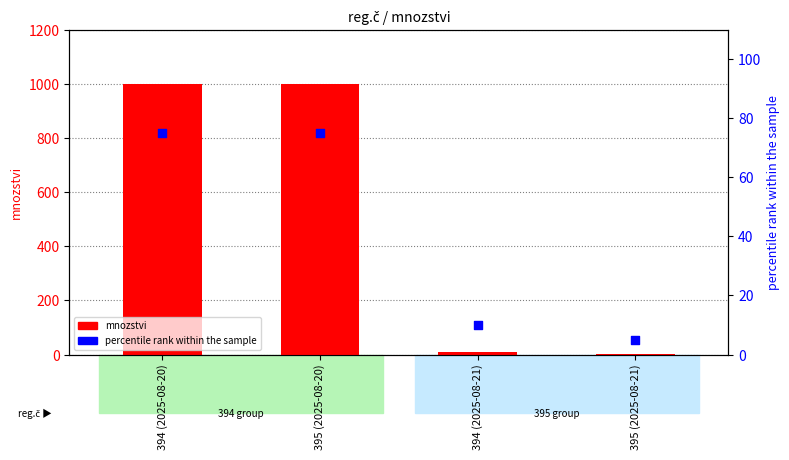

Which series has the largest total across all categories?

mnozstvi